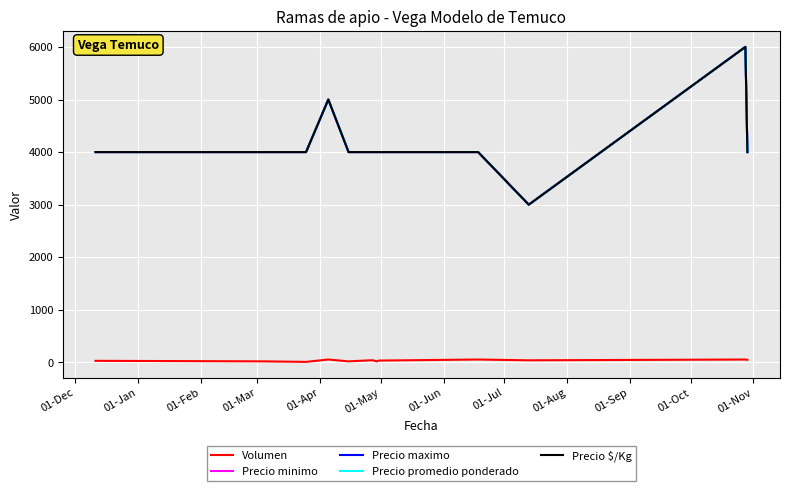

Which series has the widest spread of values?

Precio minimo